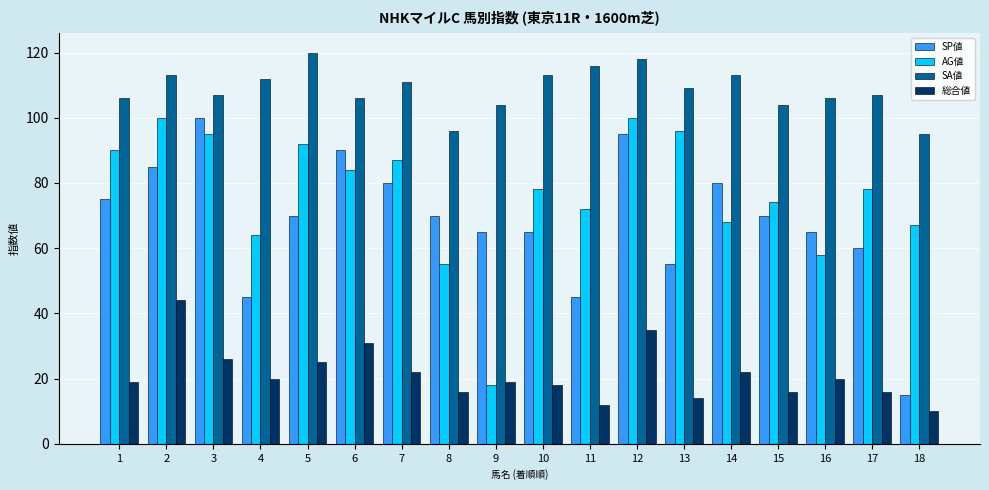

The value of 総合値 at 13 is 9. True or false?

False